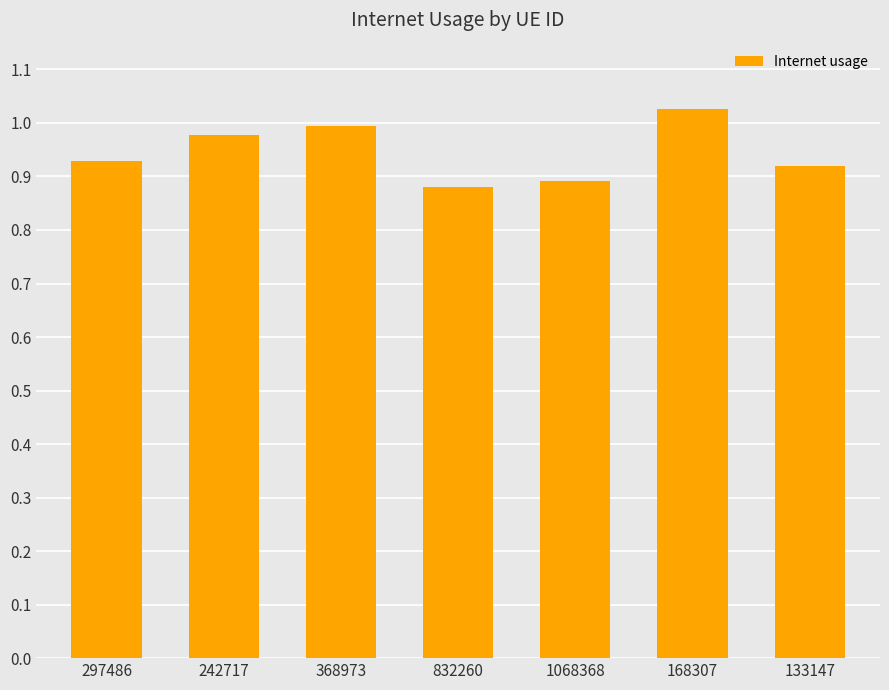

Rank the categories by value from highest to lowest.

168307, 368973, 242717, 297486, 133147, 1068368, 832260